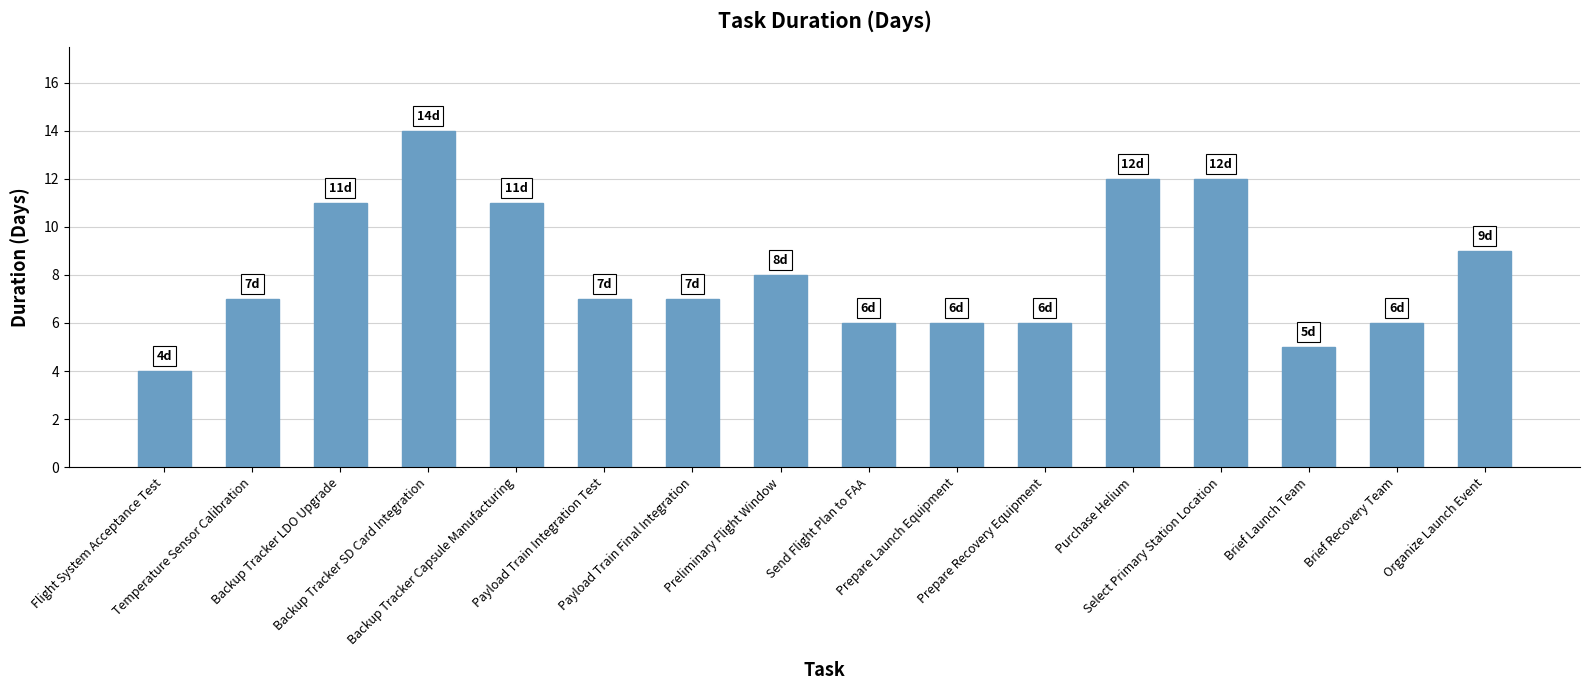

How many bars are there in total?

16